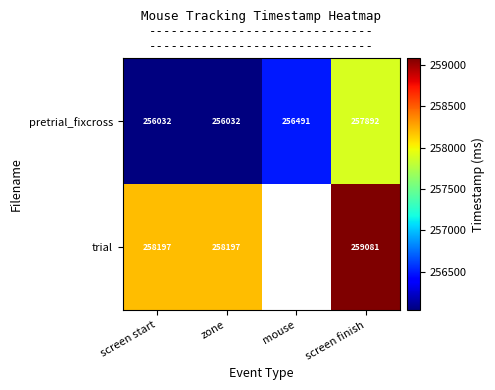

At screen finish, list the series in order from smallest to largest.

pretrial_fixcross, trial